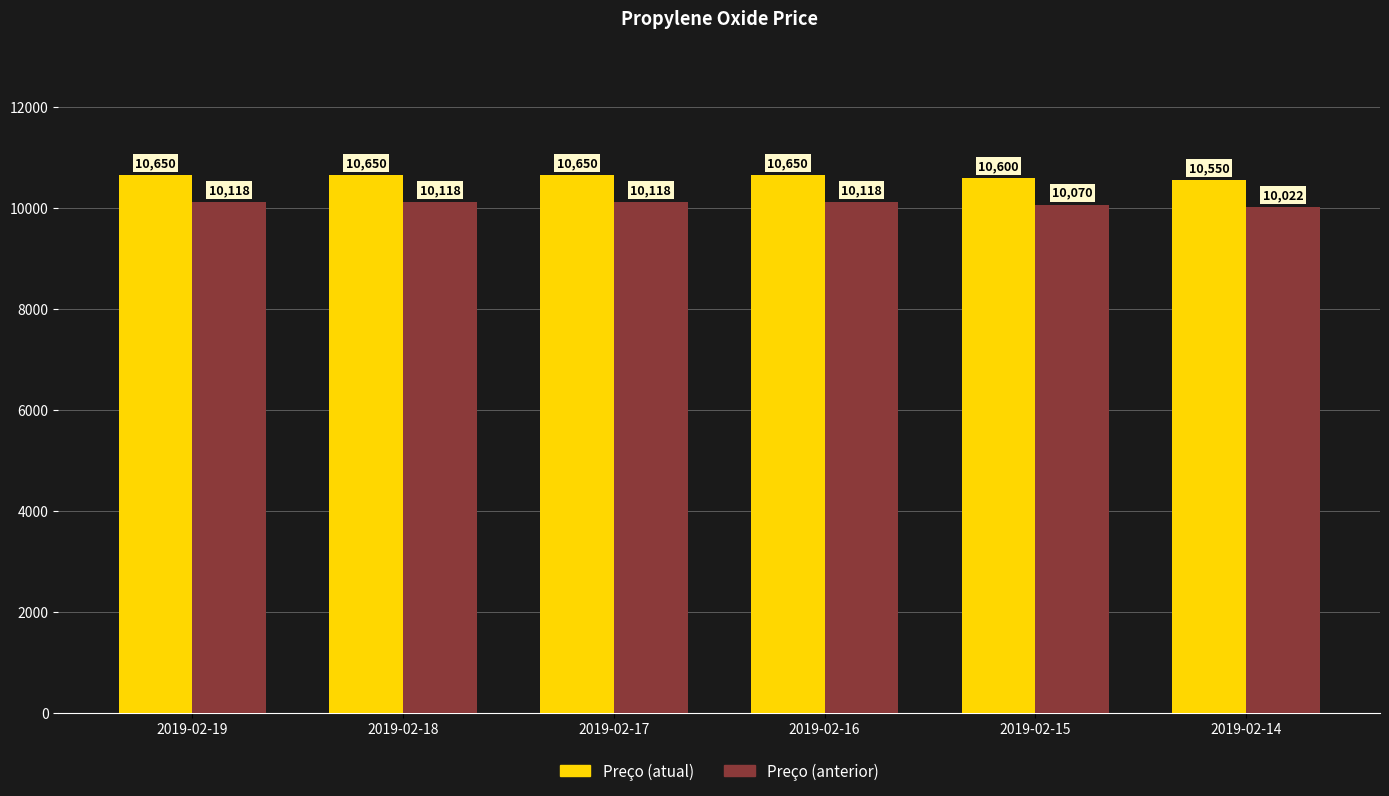

What is the difference between the maximum and minimum values in the Preço (anterior) series?

95.0